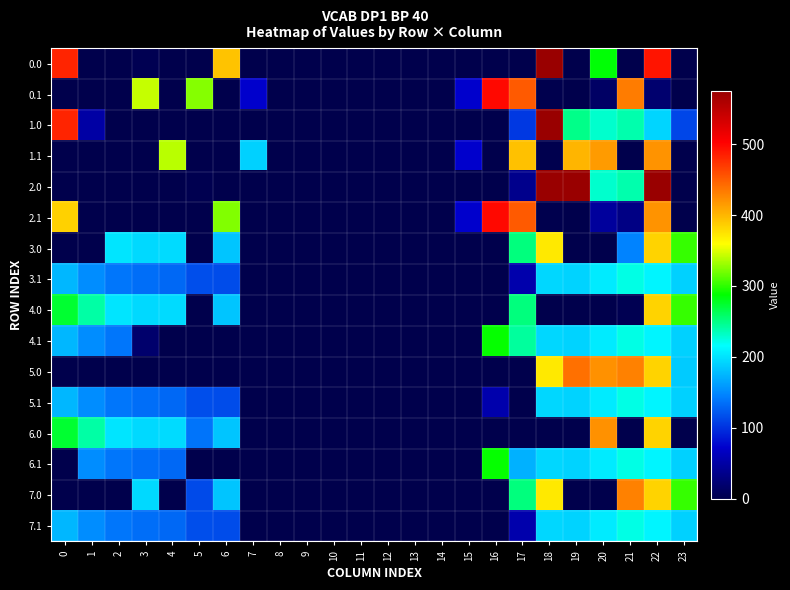

Count the number of data series in this chart.

16